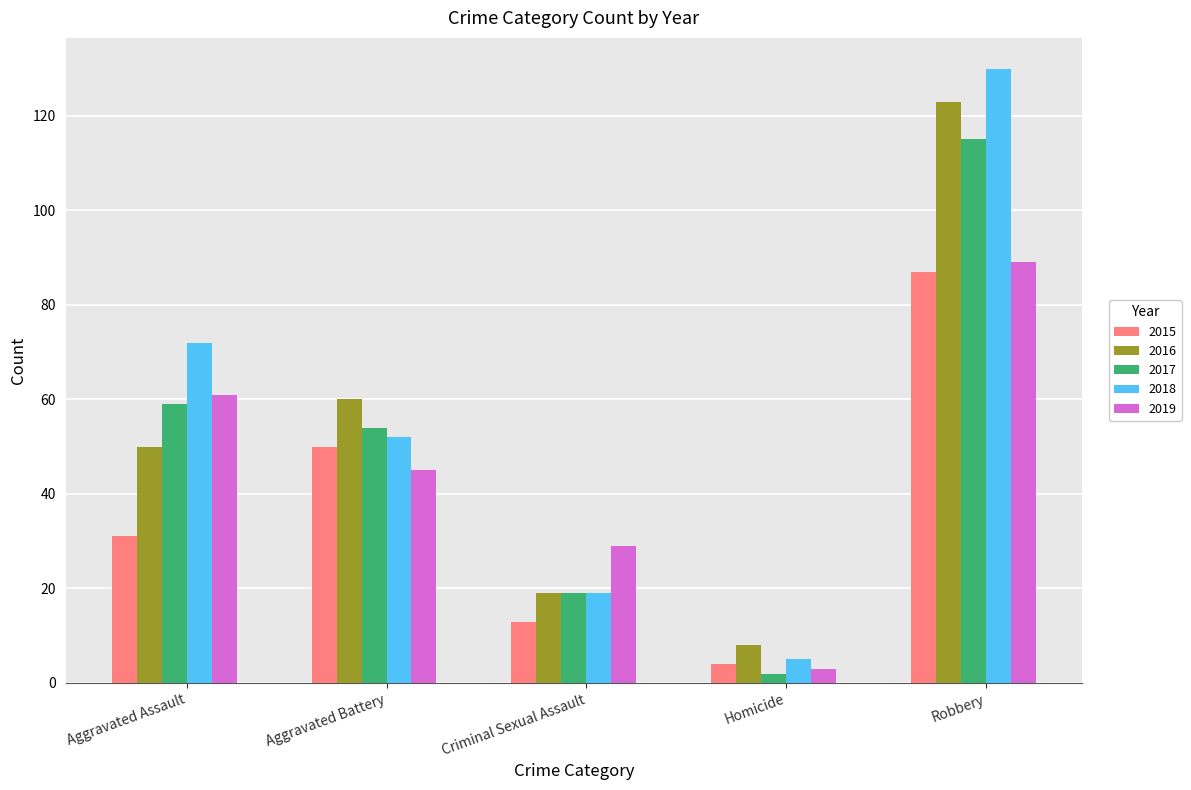

At which label does 2019 reach its peak?

Robbery